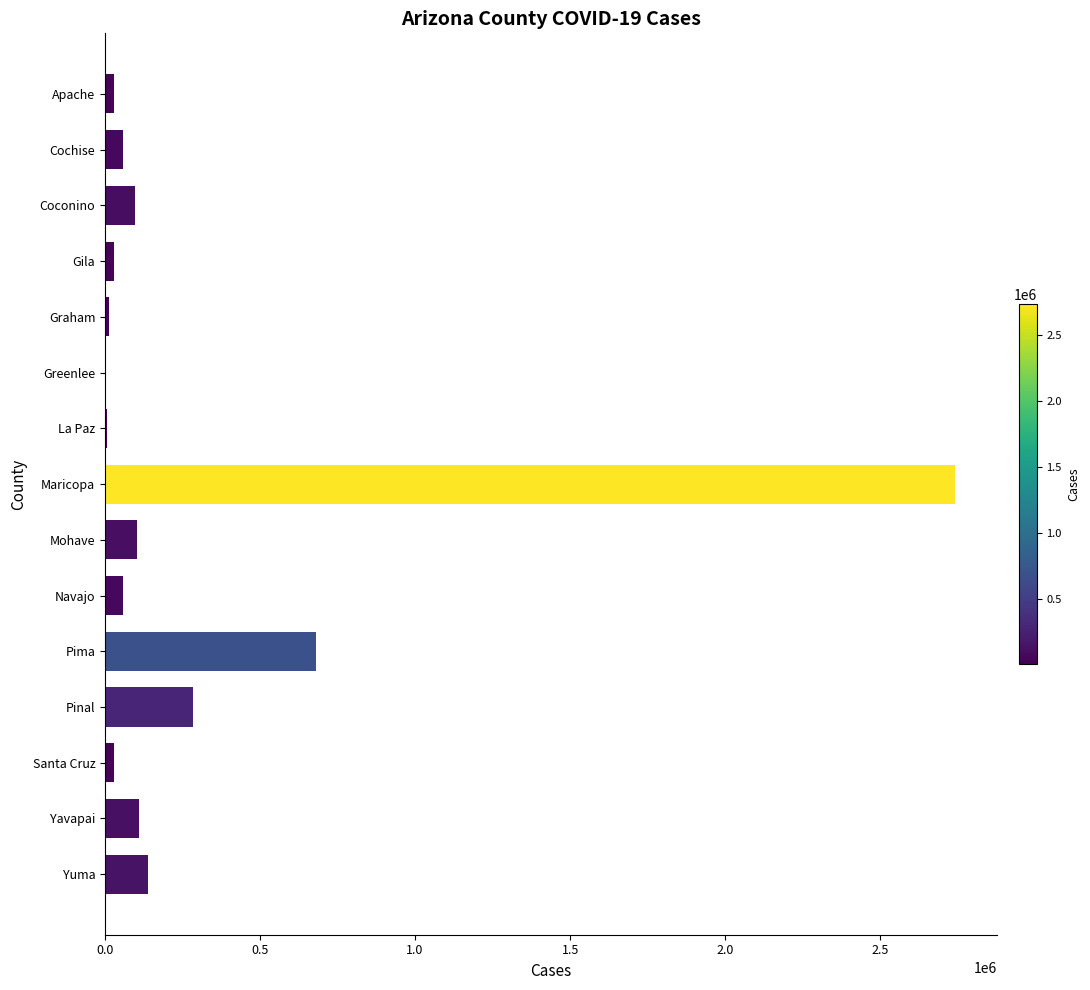

Where is the data nearest to the value 1371309?

Pima